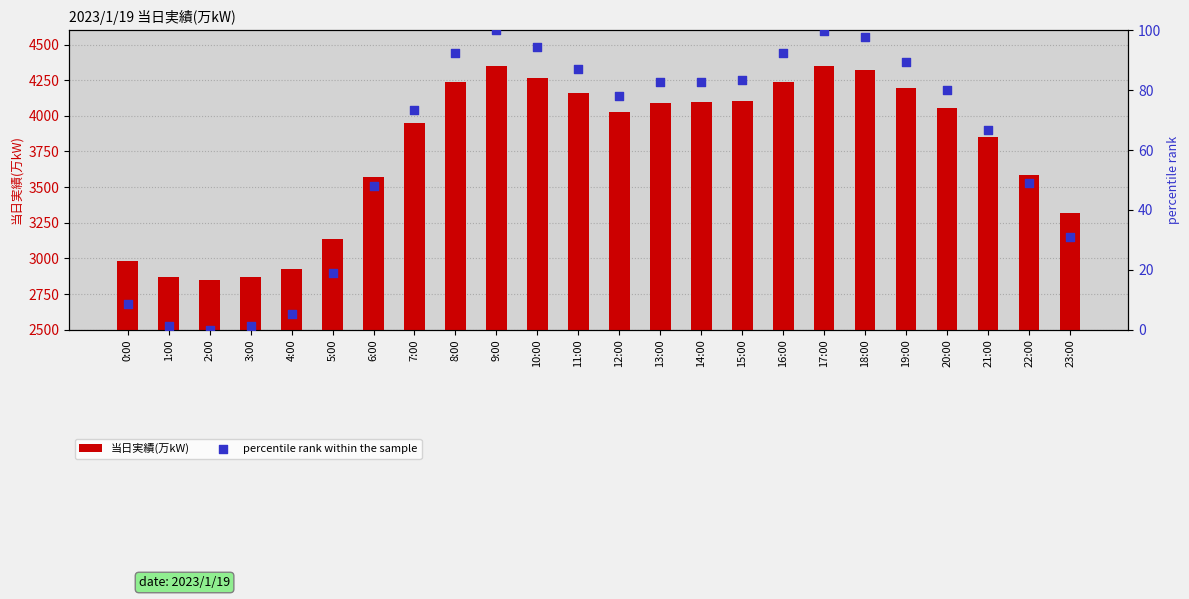

Is the value of 当日実績(万kW) at 22:00 greater than the value of percentile rank within the sample at 8:00?

Yes